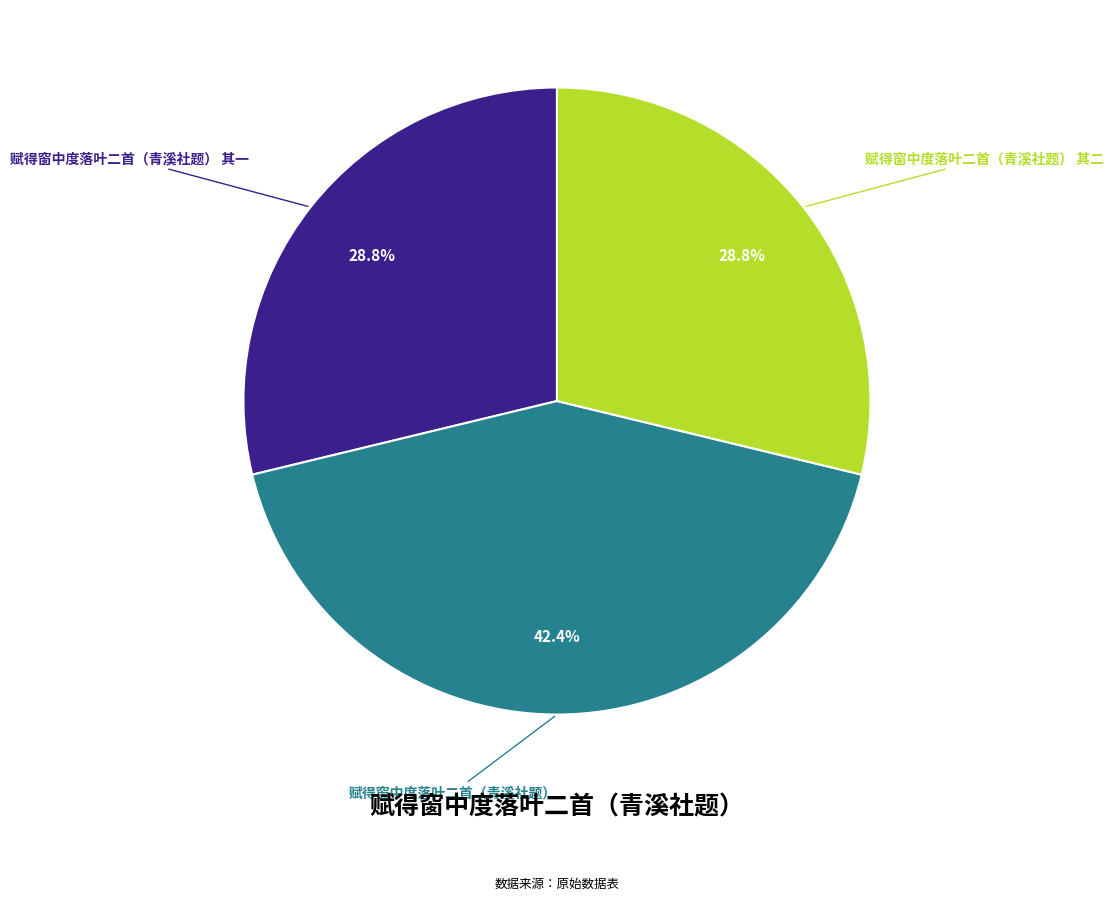

Does any single category account for the majority?

No